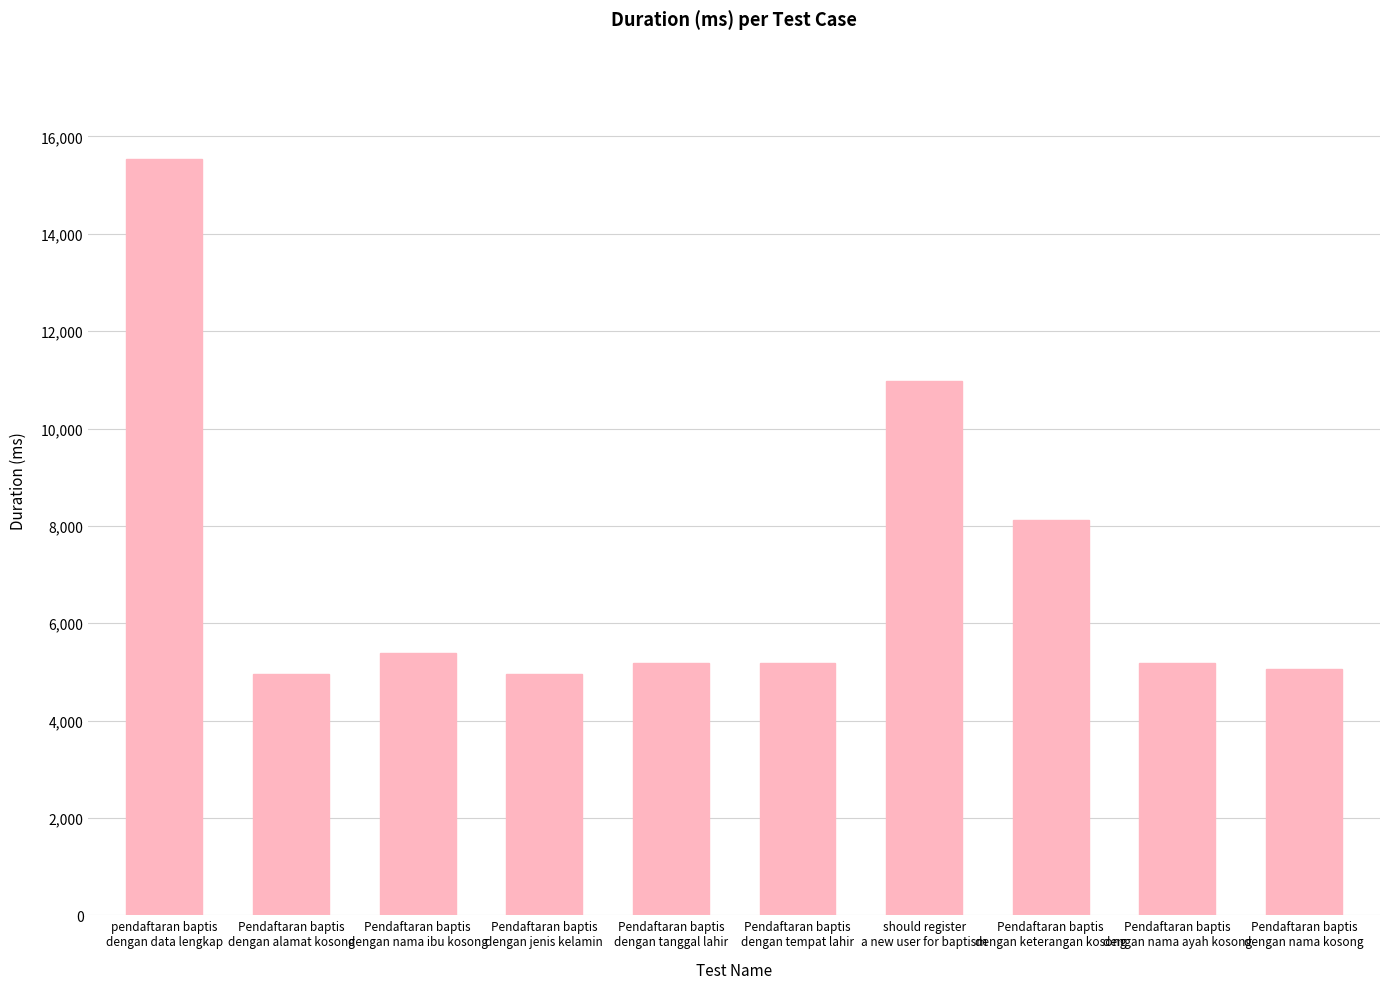

Are the bars grouped side by side (vs. stacked)?

No